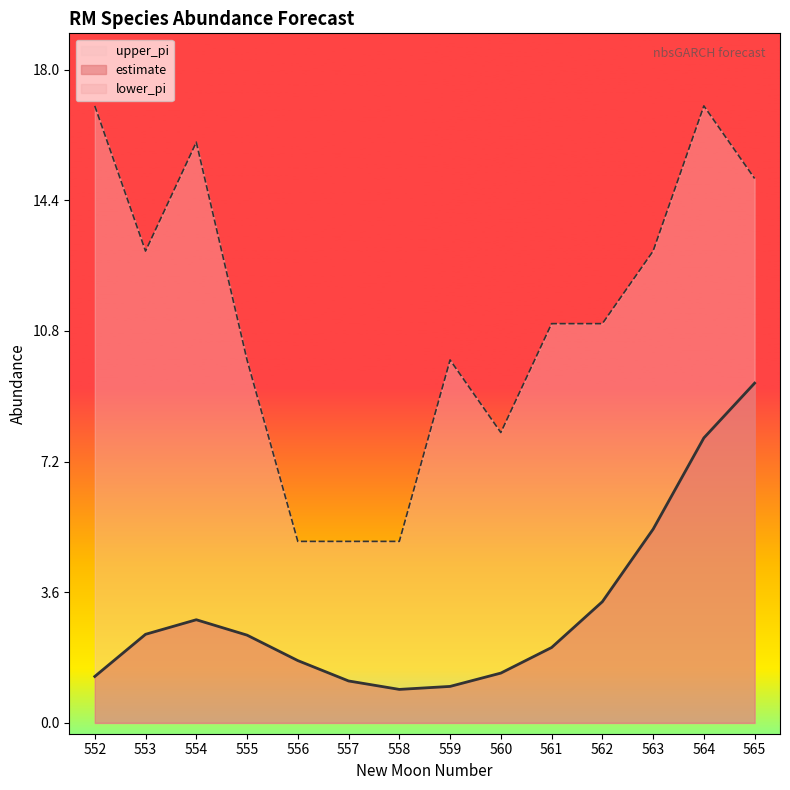

Which series has the widest spread of values?

upper_pi